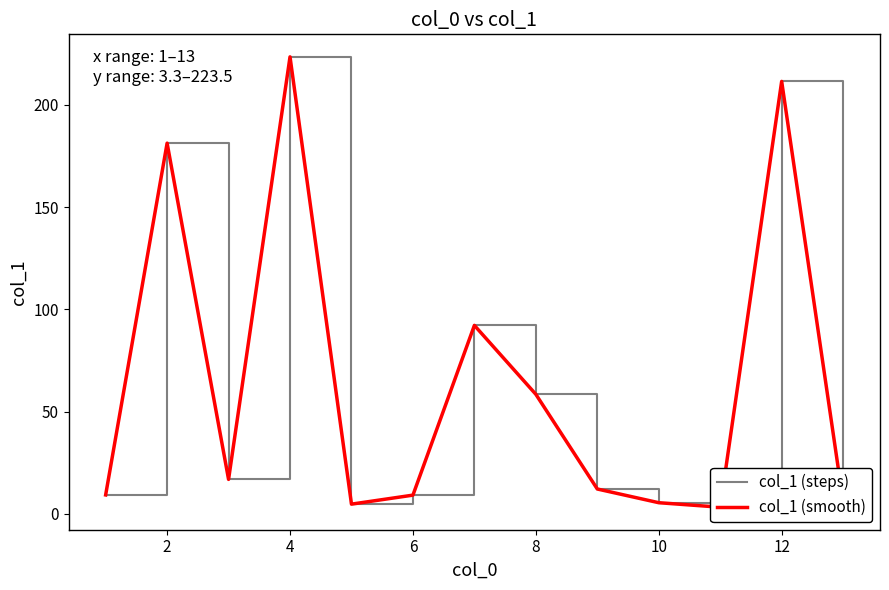

True or false: col_1 (steps) and col_1 (smooth) cross at least once.

False